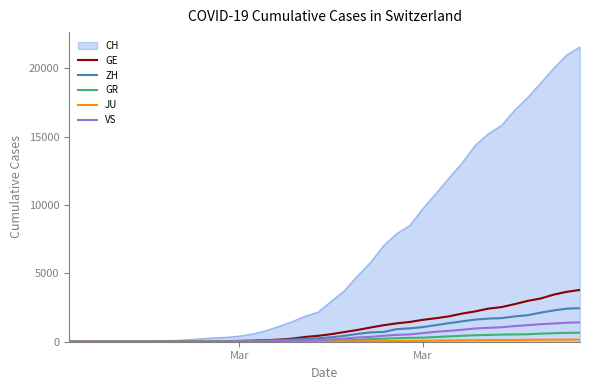

Which series has the widest spread of values?

CH